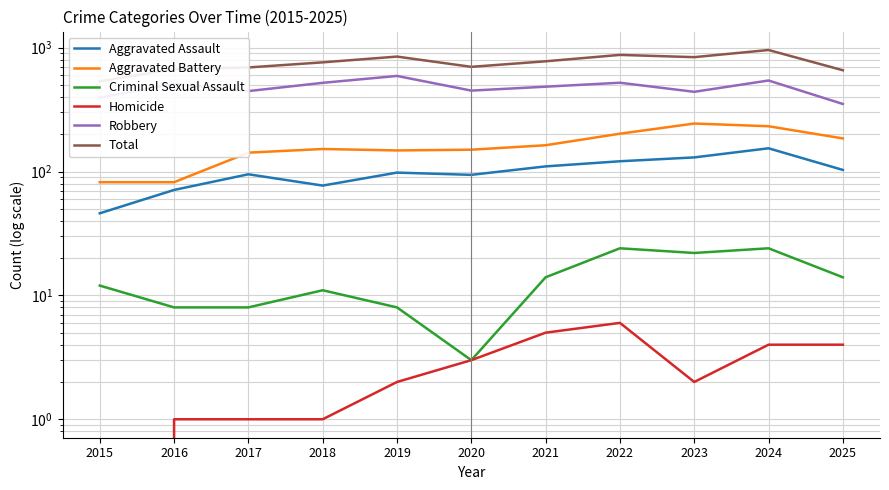

In Aggravated Assault, how many points are higher than both neighbors (excluding endpoints)?

3